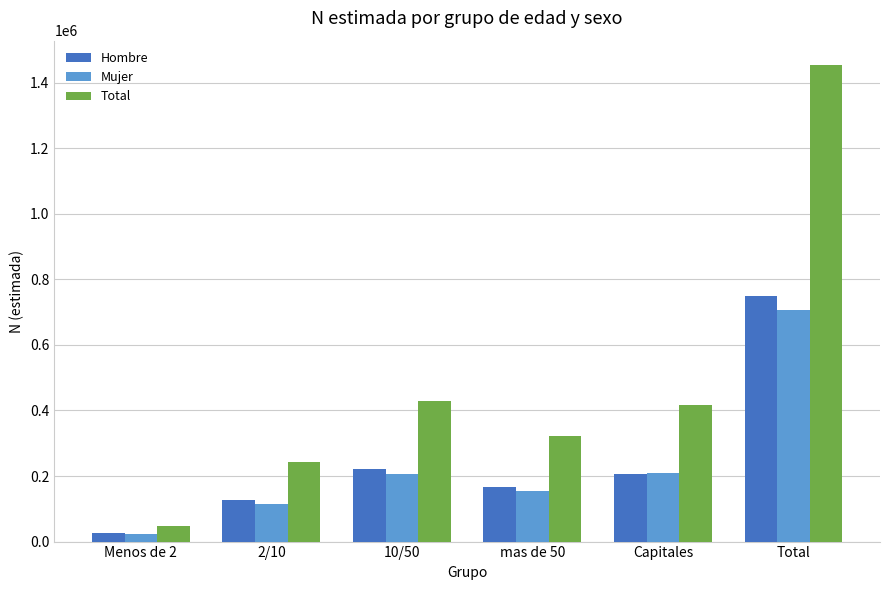

What is the label of the 3rd bar from the left?

10/50